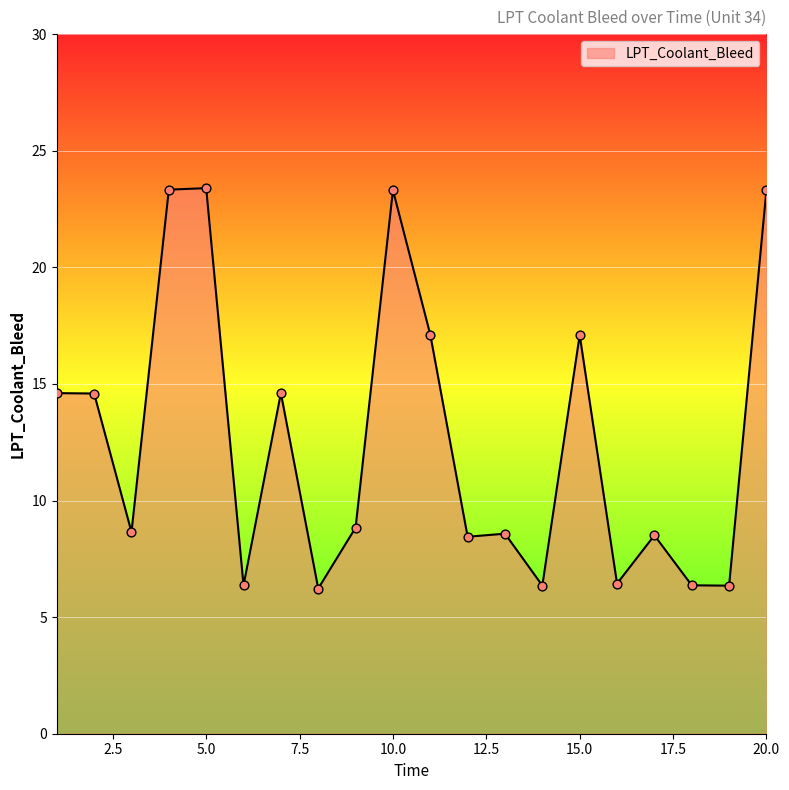

What is the greatest value displayed?

23.4